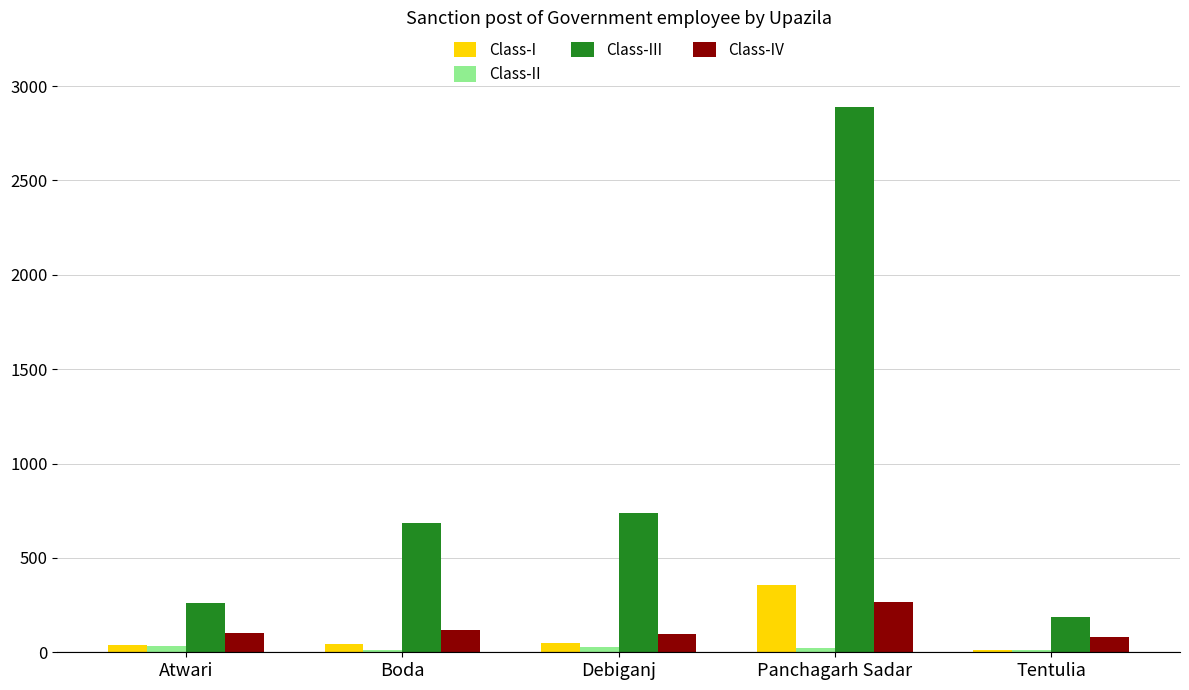

What is the difference between the highest and lowest values at Boda?

675